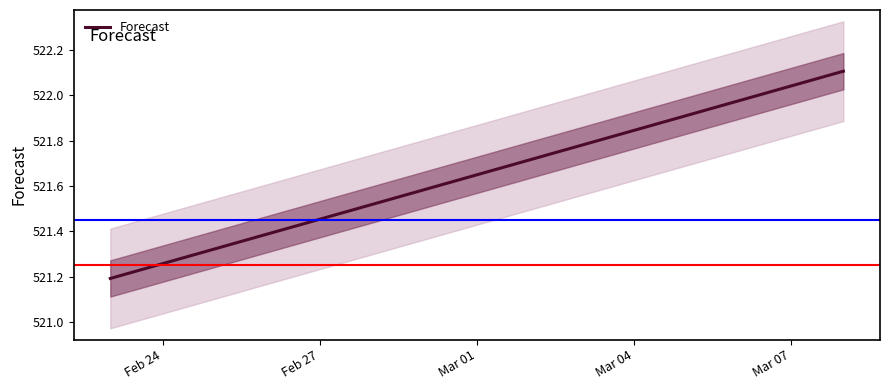

What is the lowest value of the Forecast series?

521.2